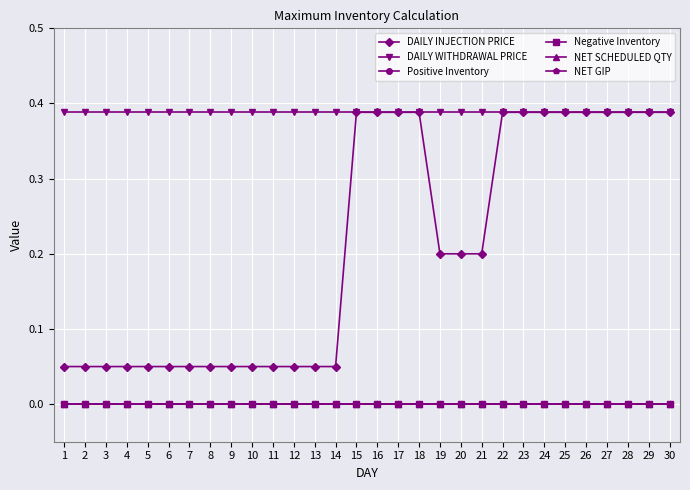

True or false: NET SCHEDULED QTY and Negative Inventory cross at least once.

False